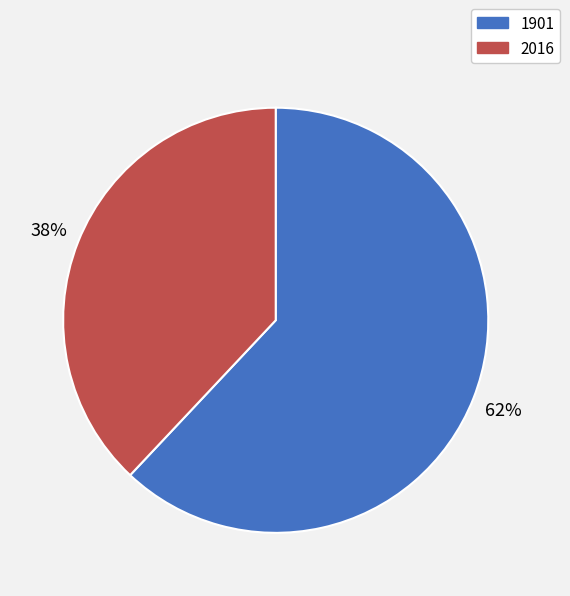

Does 2016 account for over 50% of the chart?

No